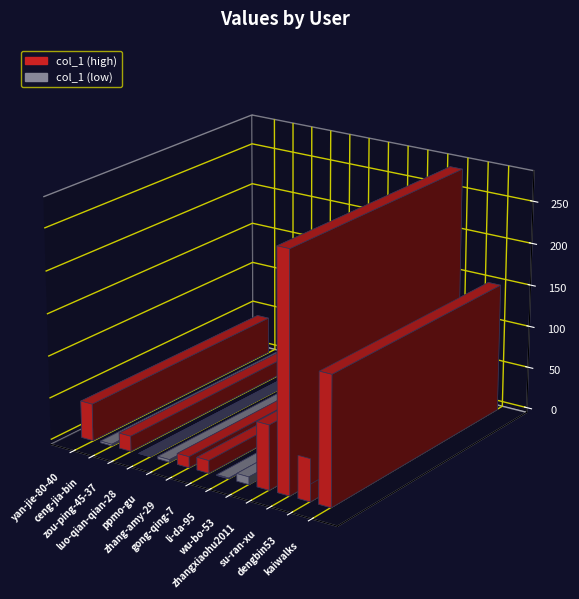

How many values are below 15?

6